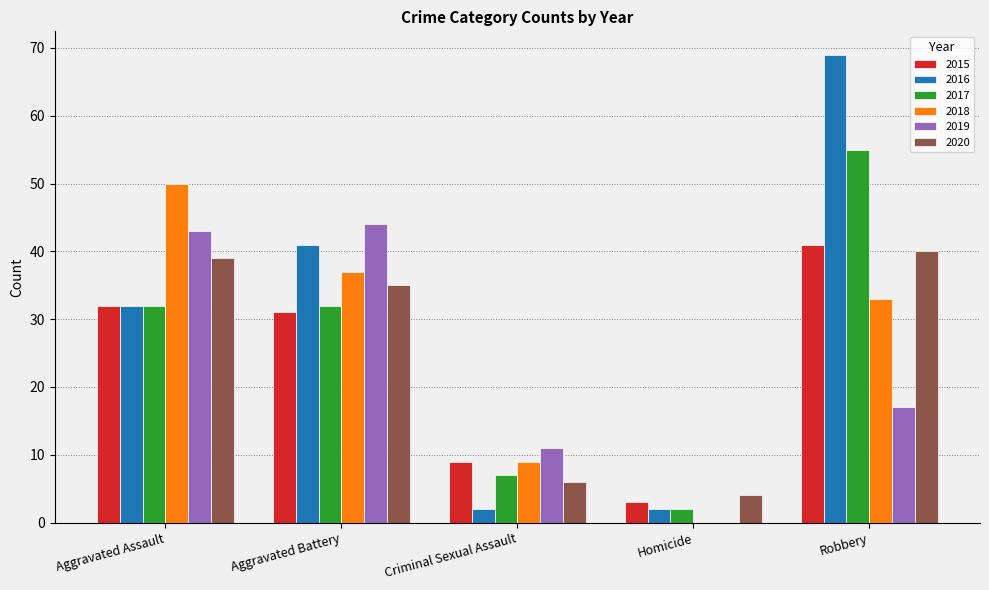

Reading left to right, what are all the values shown in this chart?

2015: Aggravated Assault=32	Aggravated Battery=31	Criminal Sexual Assault=9	Homicide=3	Robbery=41
2016: Aggravated Assault=32	Aggravated Battery=41	Criminal Sexual Assault=2	Homicide=2	Robbery=69
2017: Aggravated Assault=32	Aggravated Battery=32	Criminal Sexual Assault=7	Homicide=2	Robbery=55
2018: Aggravated Assault=50	Aggravated Battery=37	Criminal Sexual Assault=9	Homicide=0	Robbery=33
2019: Aggravated Assault=43	Aggravated Battery=44	Criminal Sexual Assault=11	Homicide=0	Robbery=17
2020: Aggravated Assault=39	Aggravated Battery=35	Criminal Sexual Assault=6	Homicide=4	Robbery=40